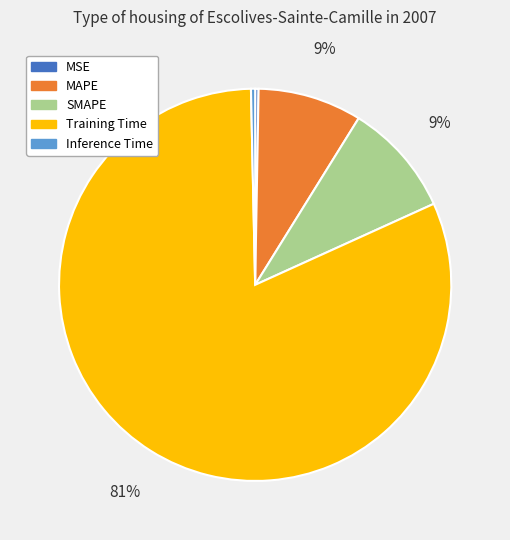

To the nearest percent, what is the combined percentage of Training Time and SMAPE?

91%